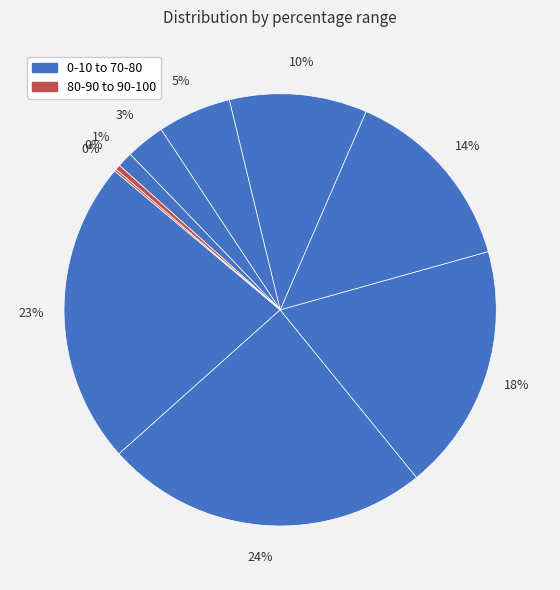

Count the number of slices in the pie.

10